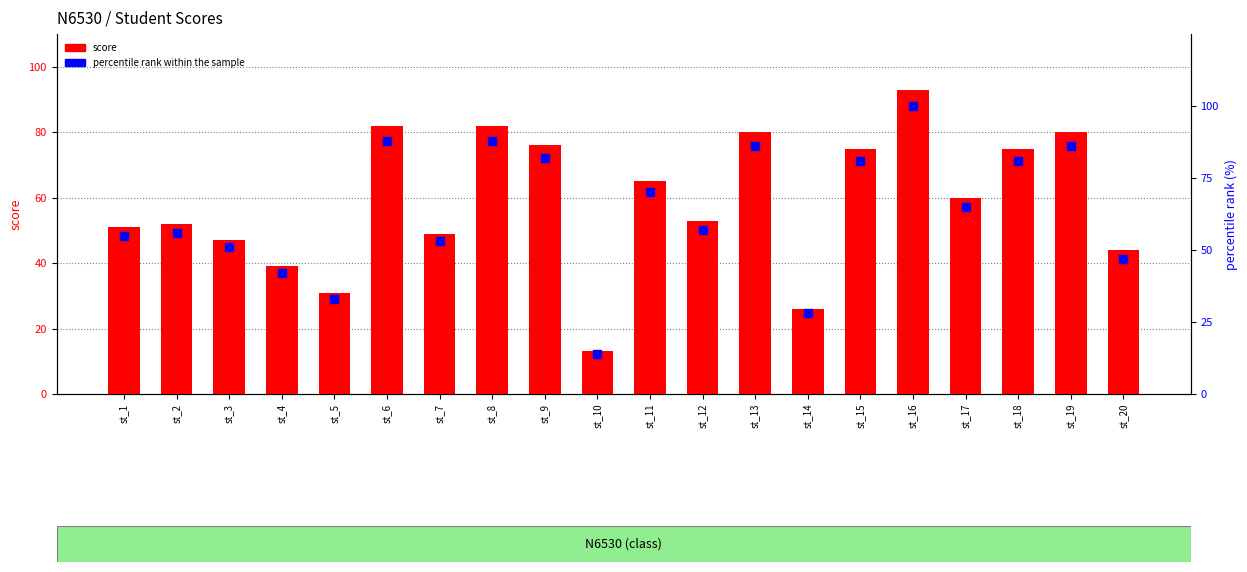

Which series has the largest total across all categories?

percentile rank within the sample